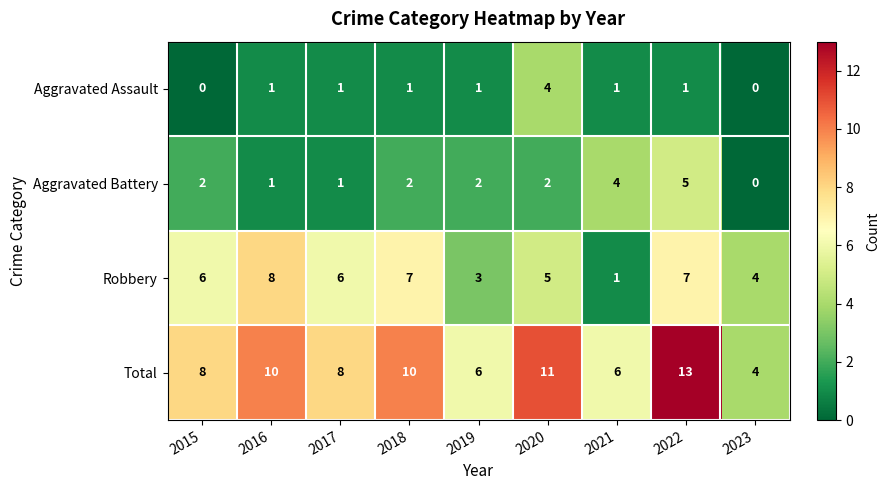

Which series has the largest total across all categories?

Total